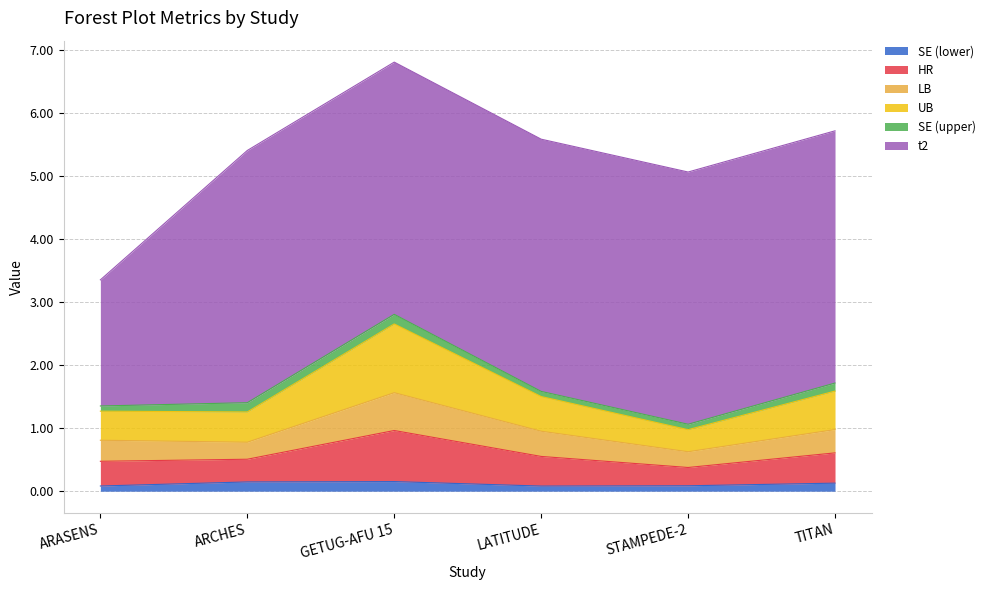

What is the label of the 6th point from the right?

ARASENS